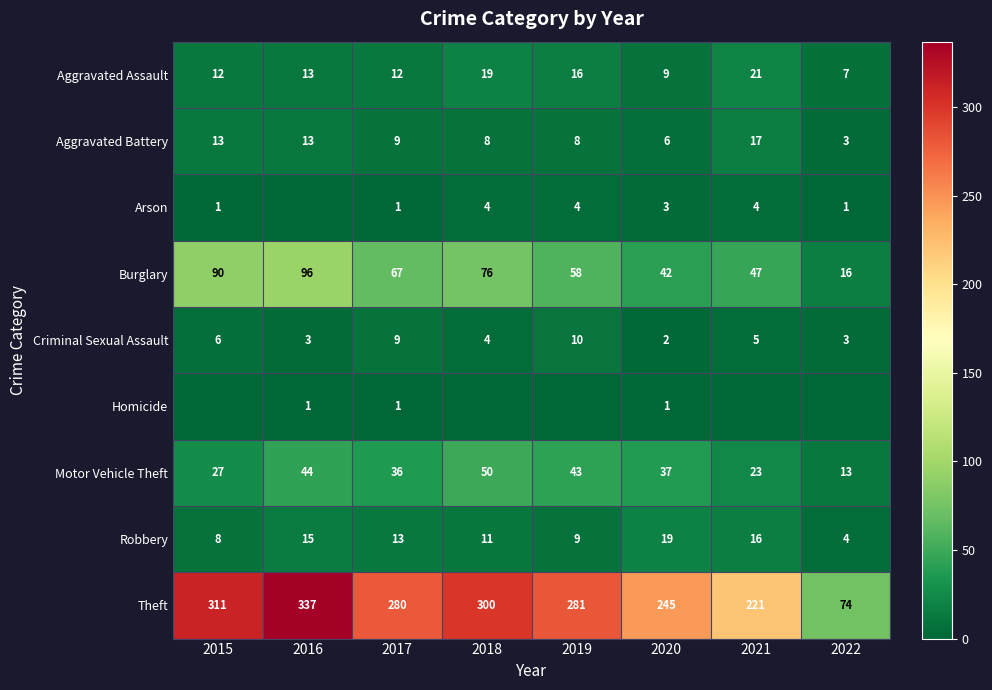

Read the Theft value at 2015, to the nearest 10.

310